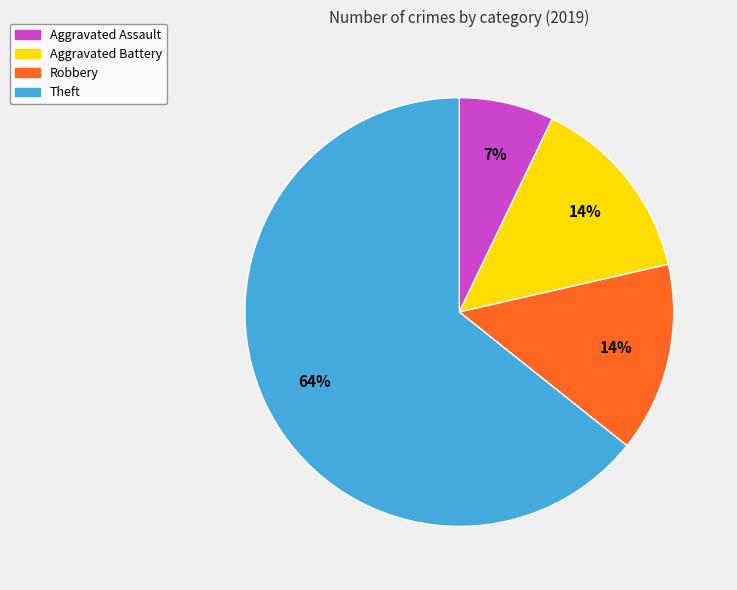

Is there a majority slice in this chart?

Yes